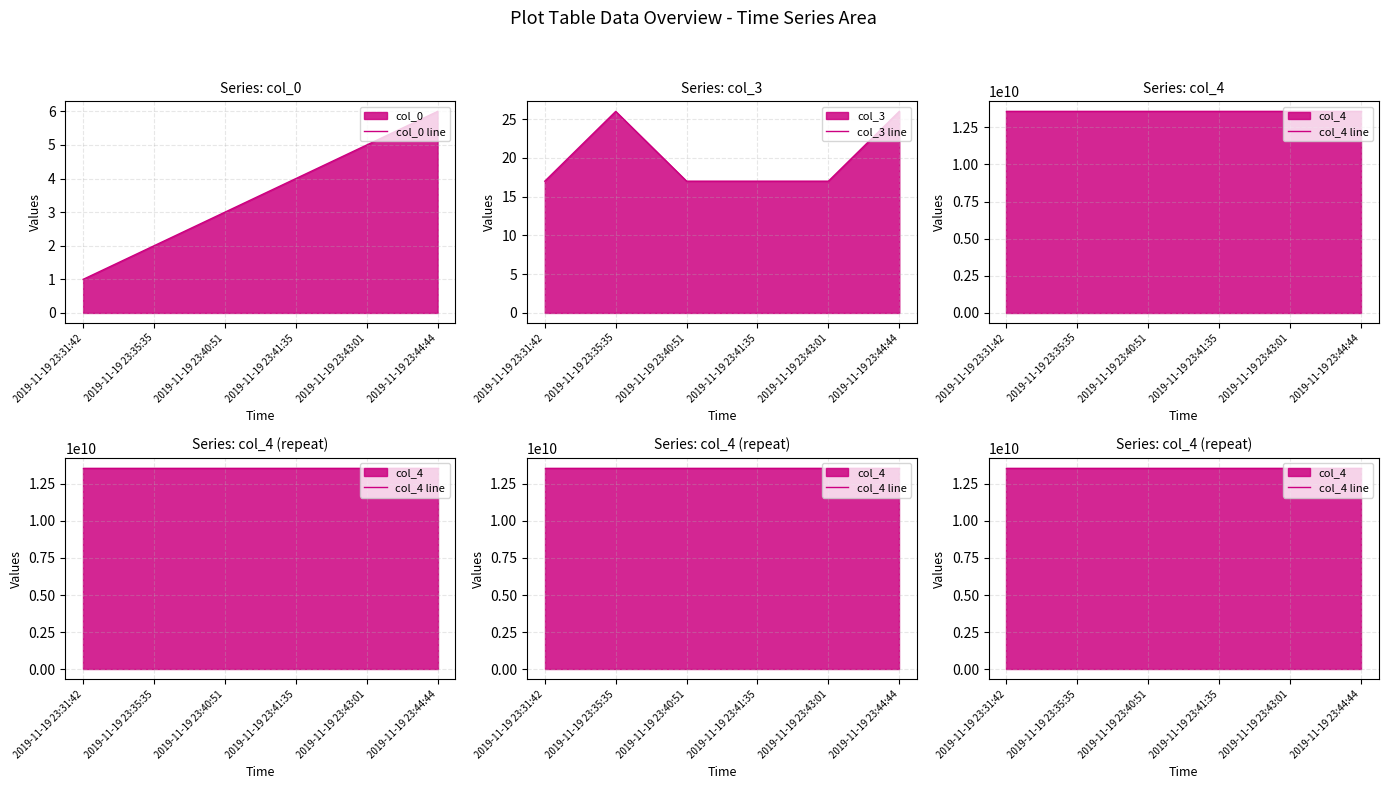

Which category has the highest value in the col_0 line series?

2019-11-19 23:44:44